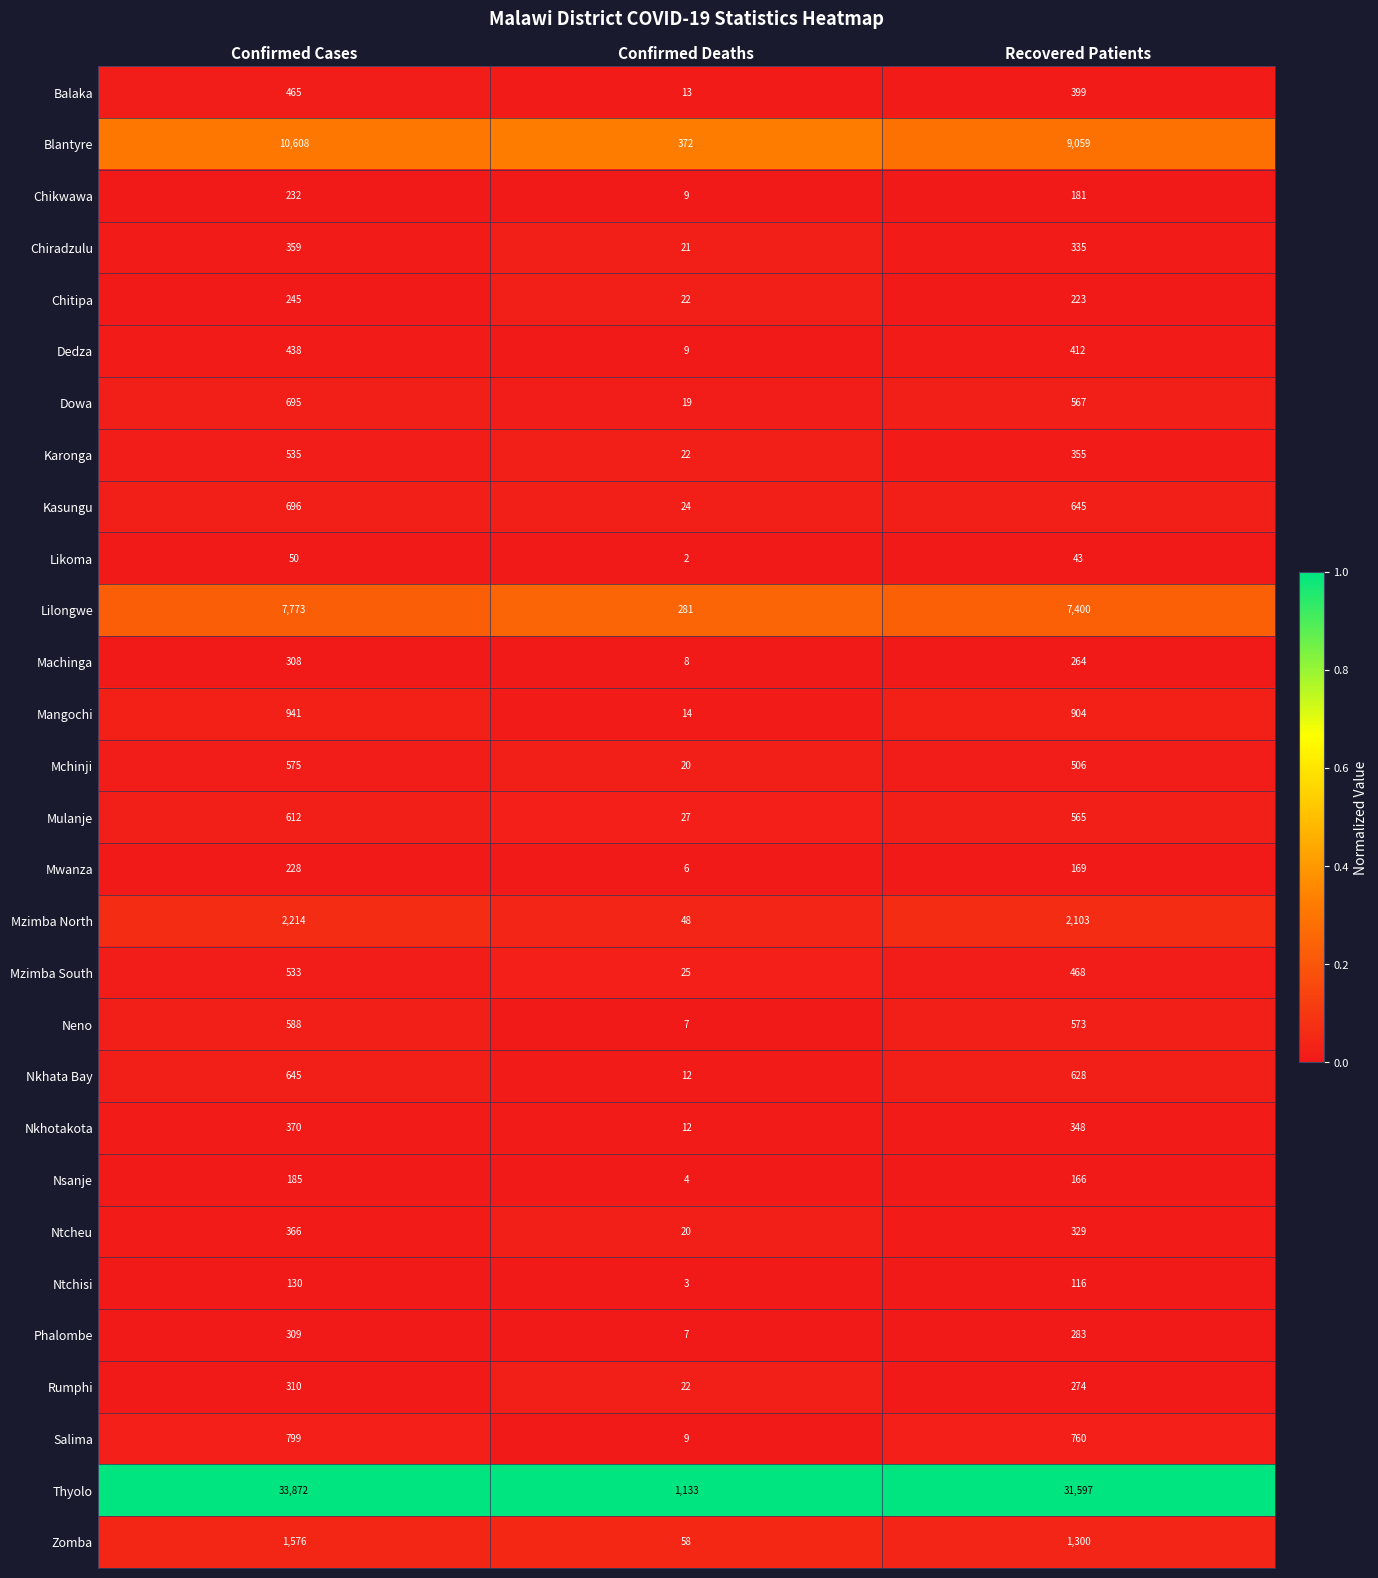

Where is Zomba nearest to the value 817?

Recovered Patients